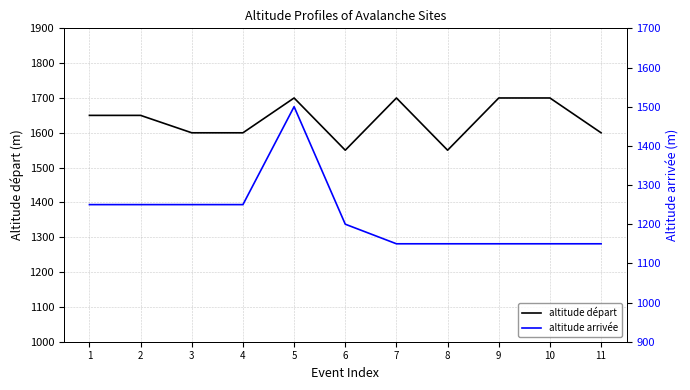

Count the altitude départ values in the range 1600 to 1700.

9